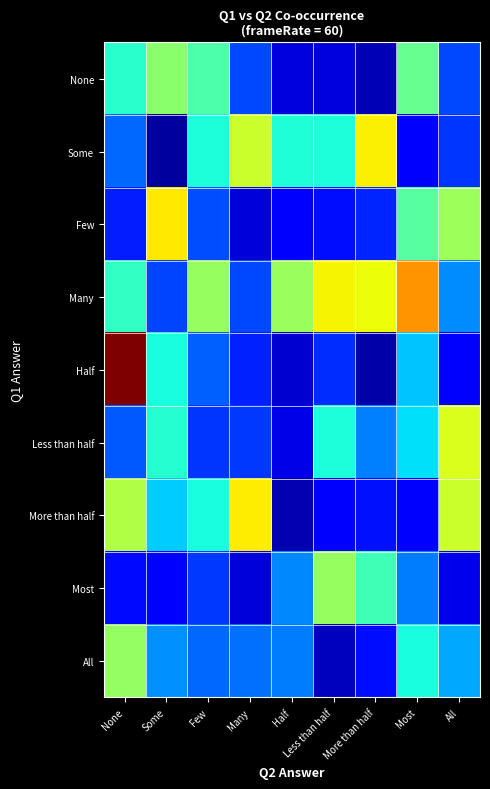

Which has a higher value, Less than half or None?

None